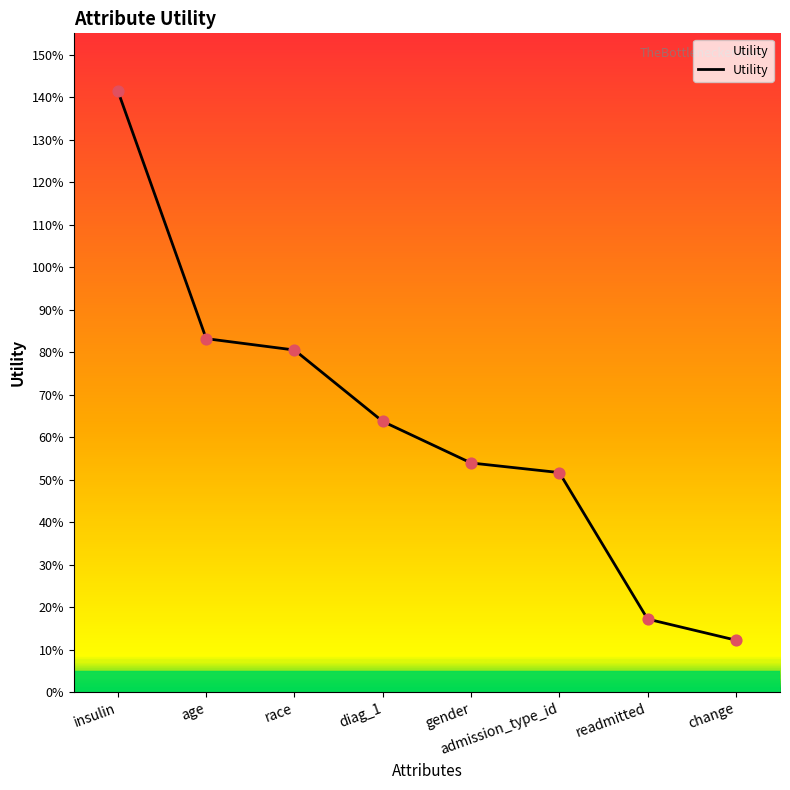

What is the change in value from insulin to admission_type_id?

-0.9